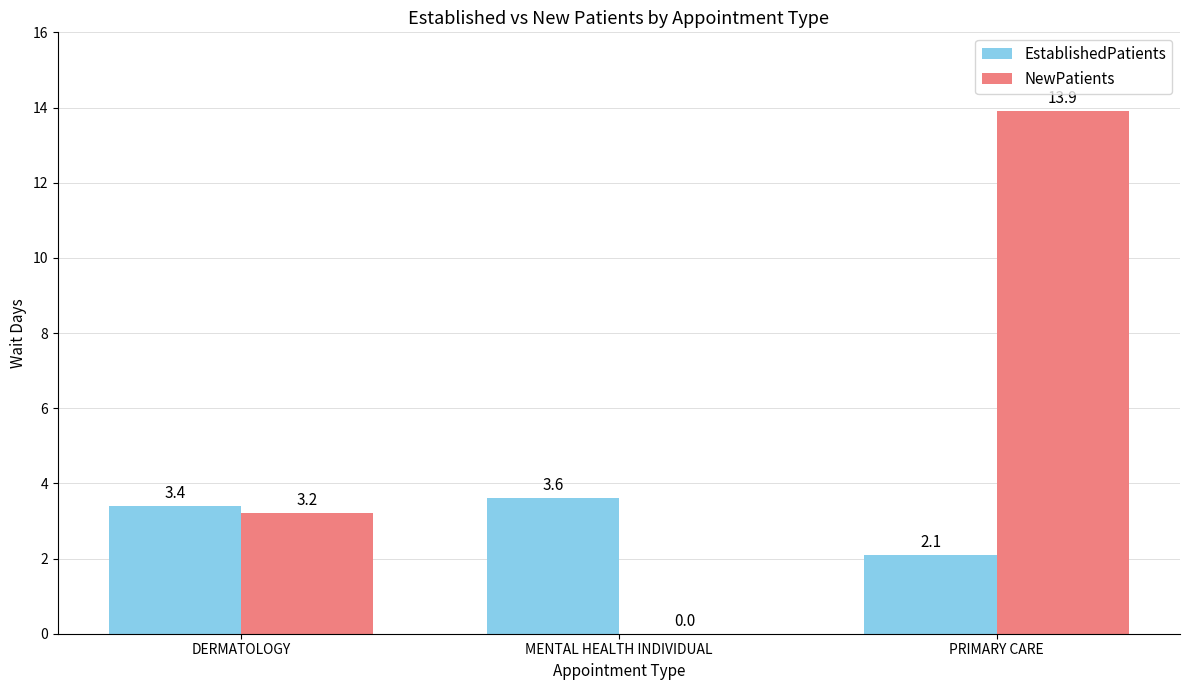

At which label does EstablishedPatients first exceed 3?

DERMATOLOGY